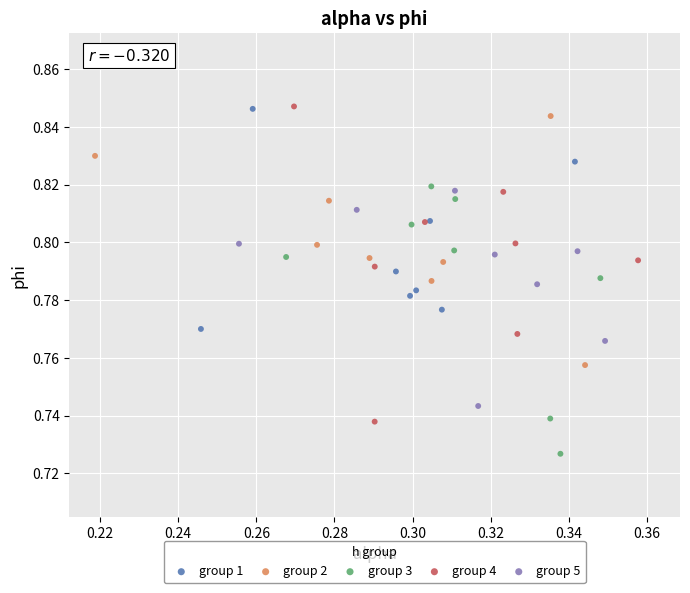

What are all the series names shown in the legend?

group 1, group 2, group 3, group 4, group 5